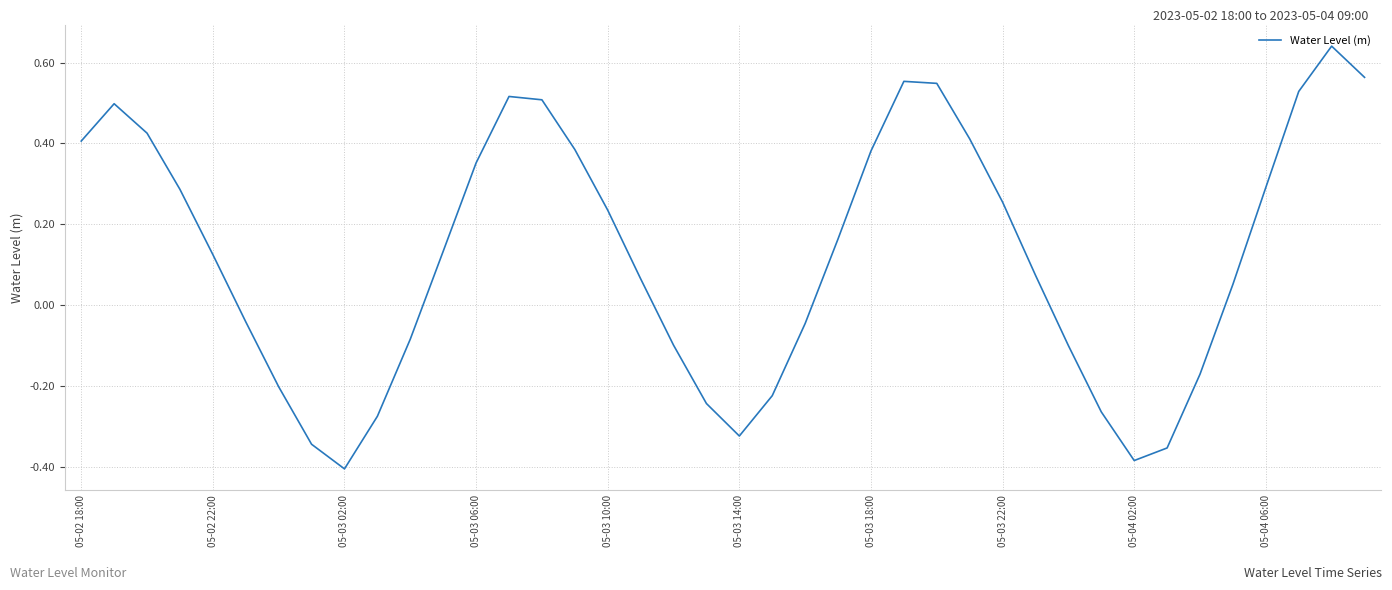

What is the difference between the maximum and minimum values?

1.0